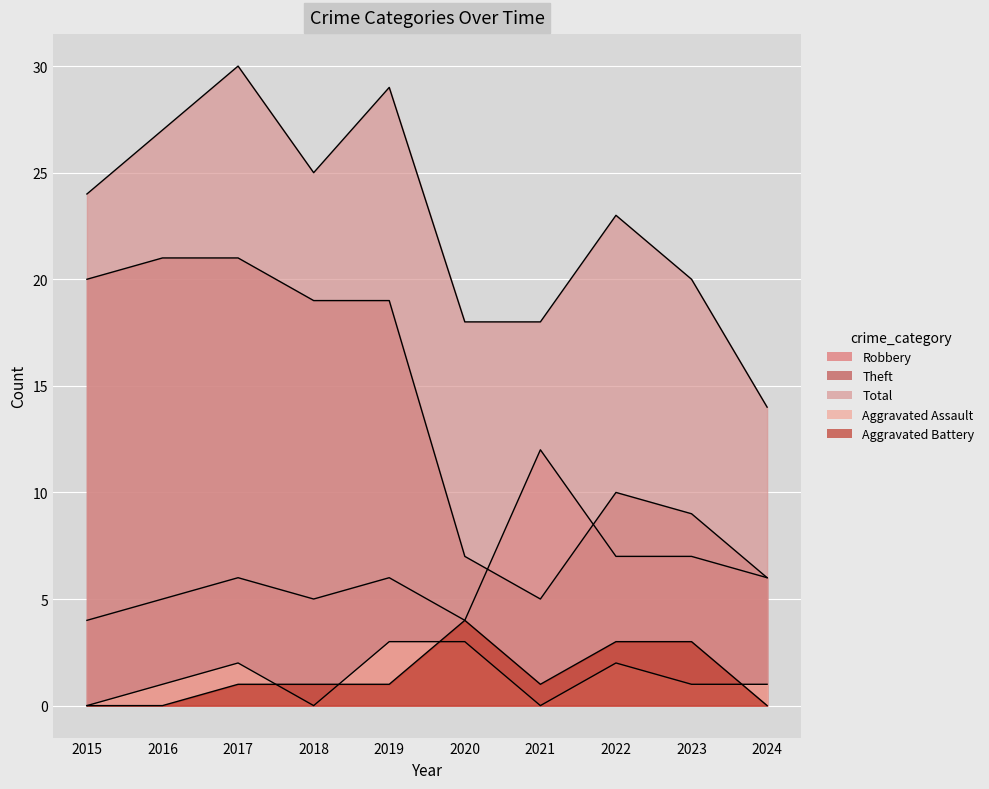

What is the value of the Aggravated Assault point at the 2nd from the left?

1